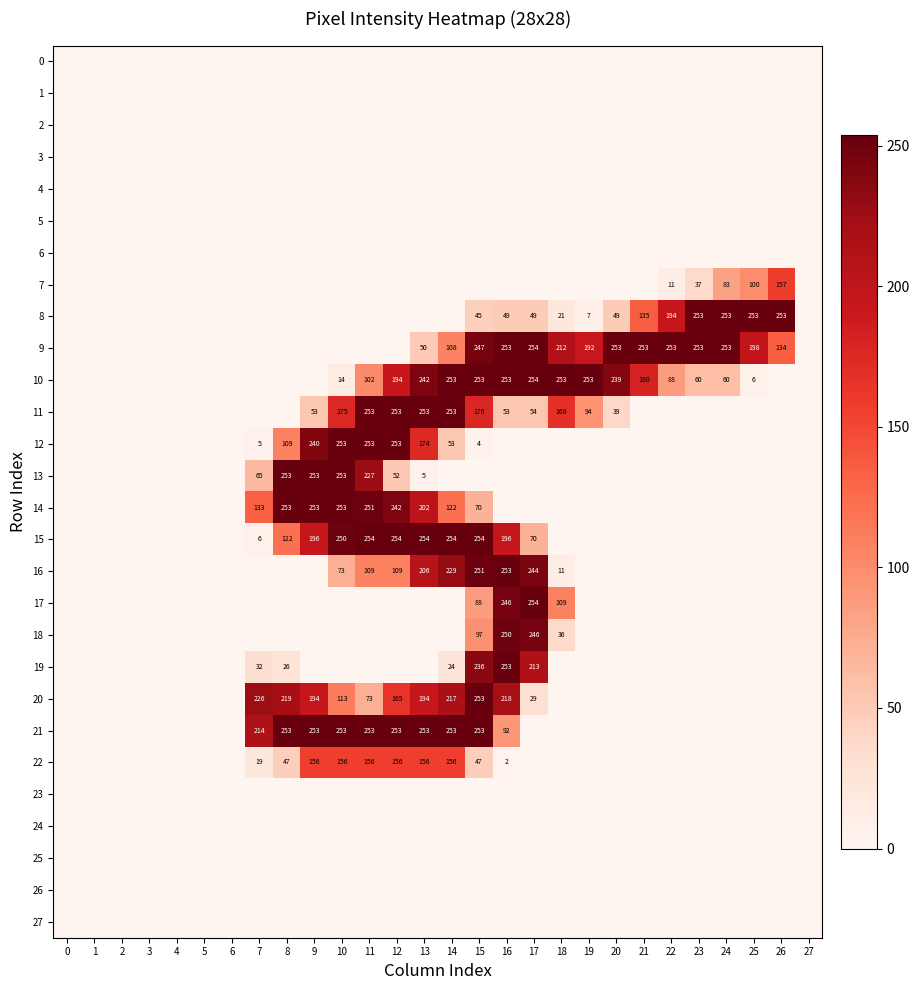

What is the sum of the 11 values at 9 and 12?

306